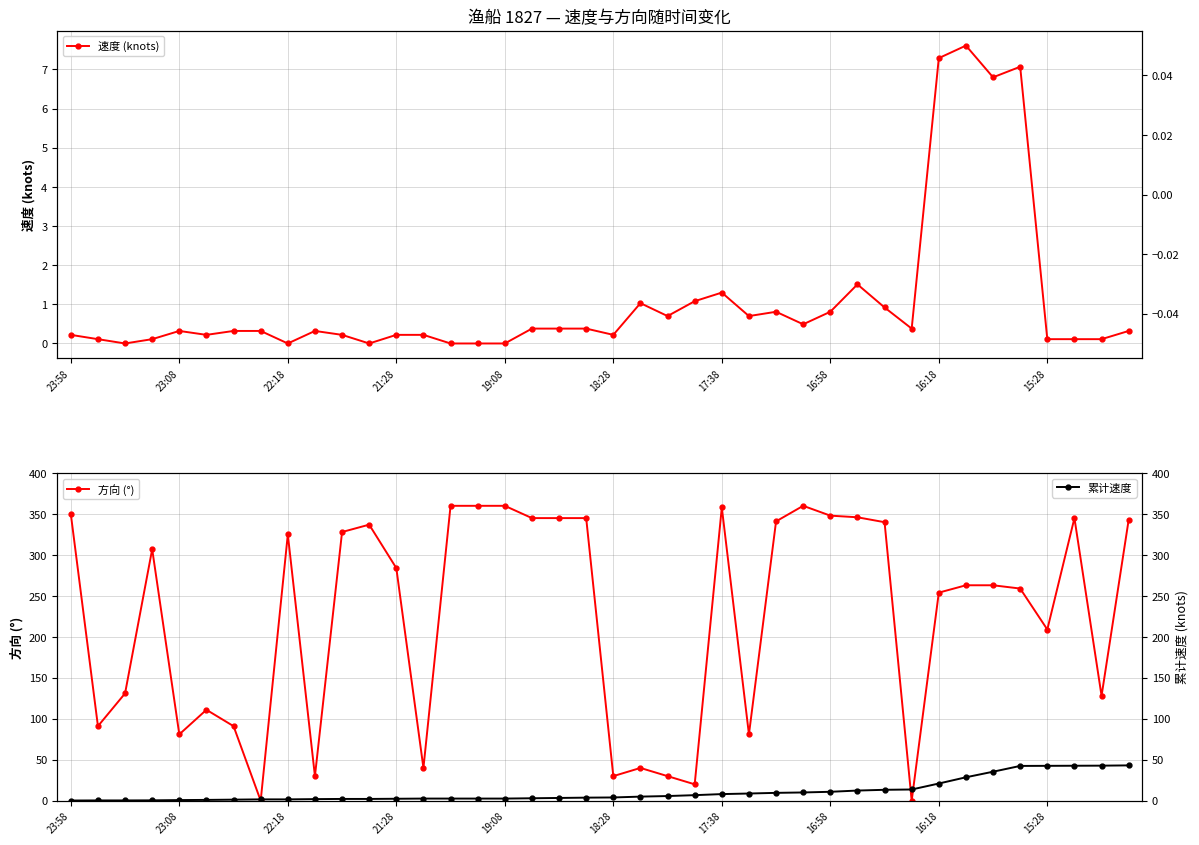

True or false: 方向 (°) has more than 2 points higher than both neighbors.

True